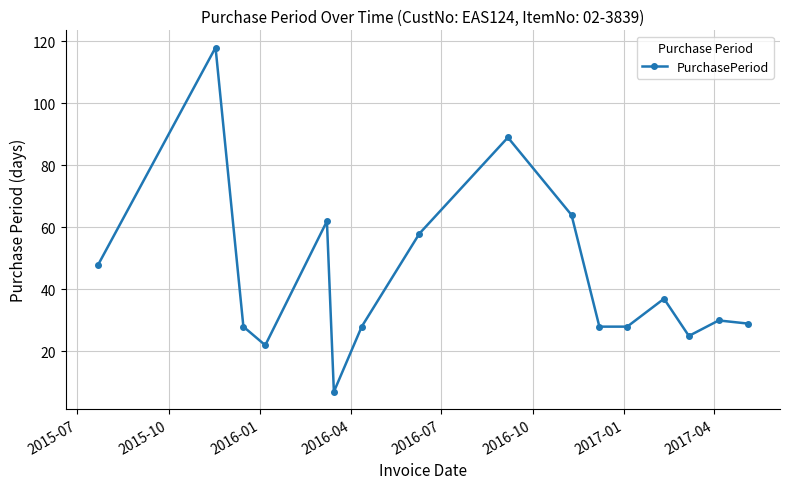

What is the smallest value displayed?

7